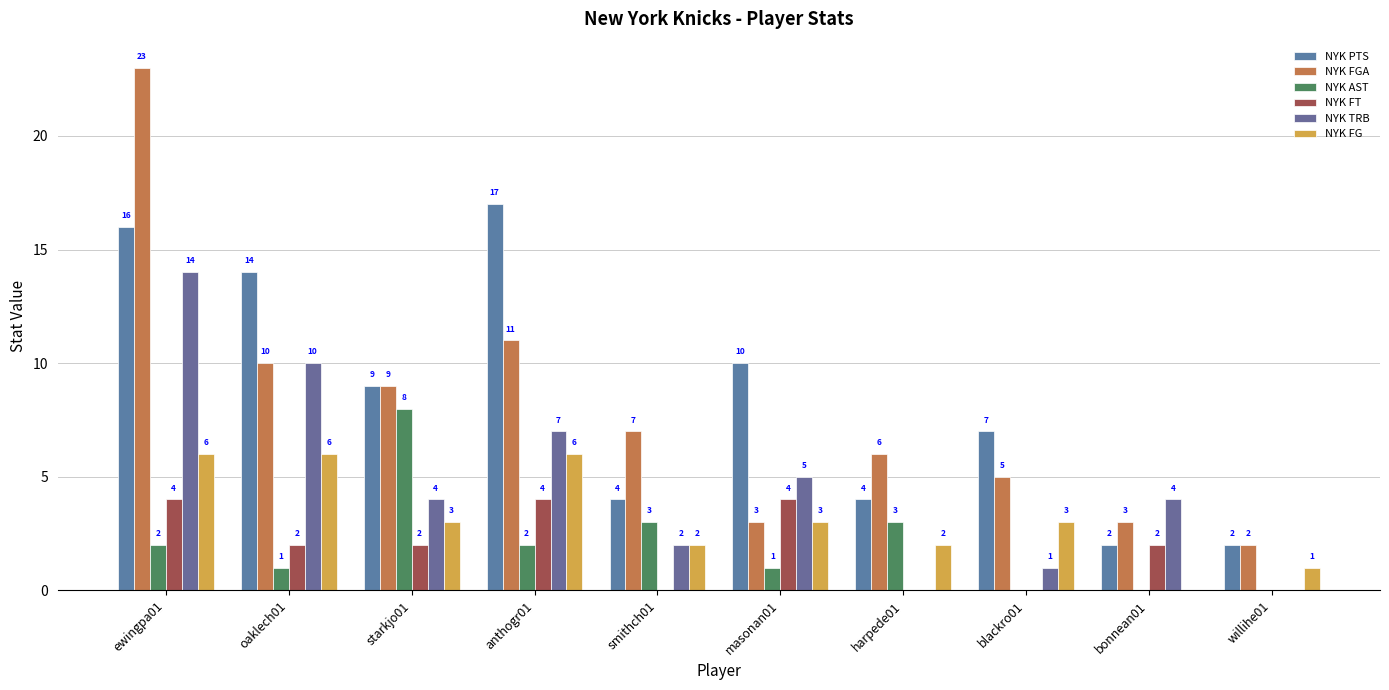

Is the value of NYK FT at masonan01 greater than the value of NYK FG at oaklech01?

No